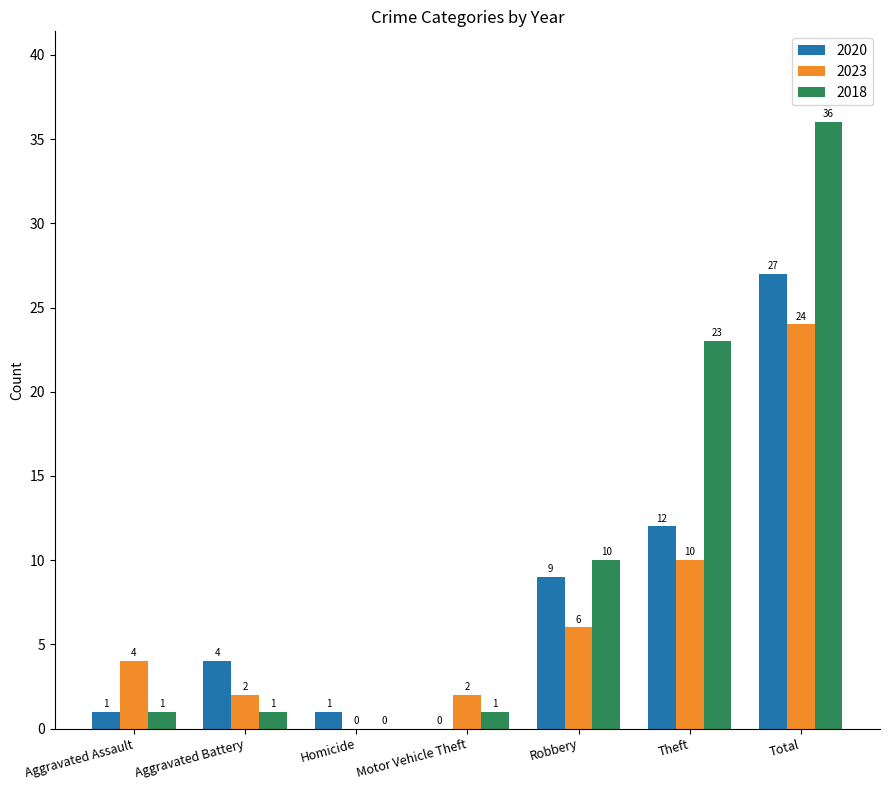

Reading left to right, list all the values displayed in this chart.

2020: Aggravated Assault=1	Aggravated Battery=4	Homicide=1	Motor Vehicle Theft=0	Robbery=9	Theft=12	Total=27
2023: Aggravated Assault=4	Aggravated Battery=2	Homicide=0	Motor Vehicle Theft=2	Robbery=6	Theft=10	Total=24
2018: Aggravated Assault=1	Aggravated Battery=1	Homicide=0	Motor Vehicle Theft=1	Robbery=10	Theft=23	Total=36